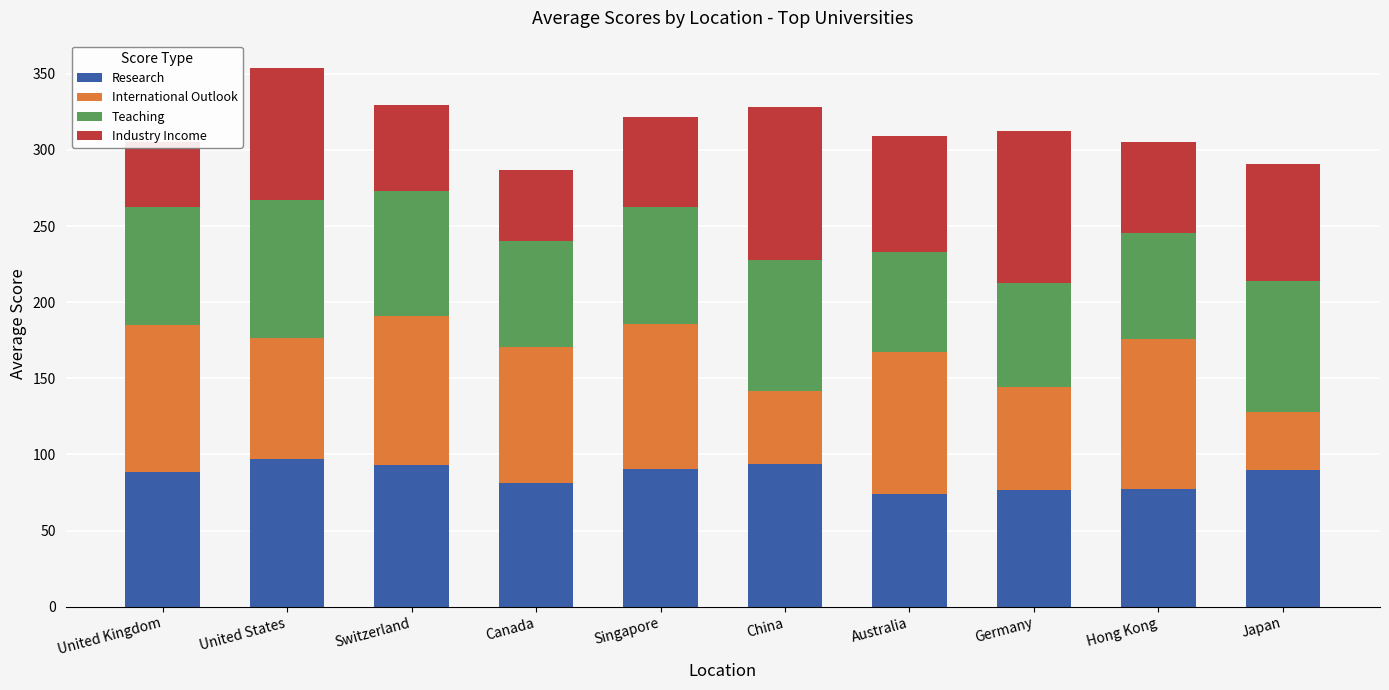

What are all the series names shown in the legend?

Research, International Outlook, Teaching, Industry Income